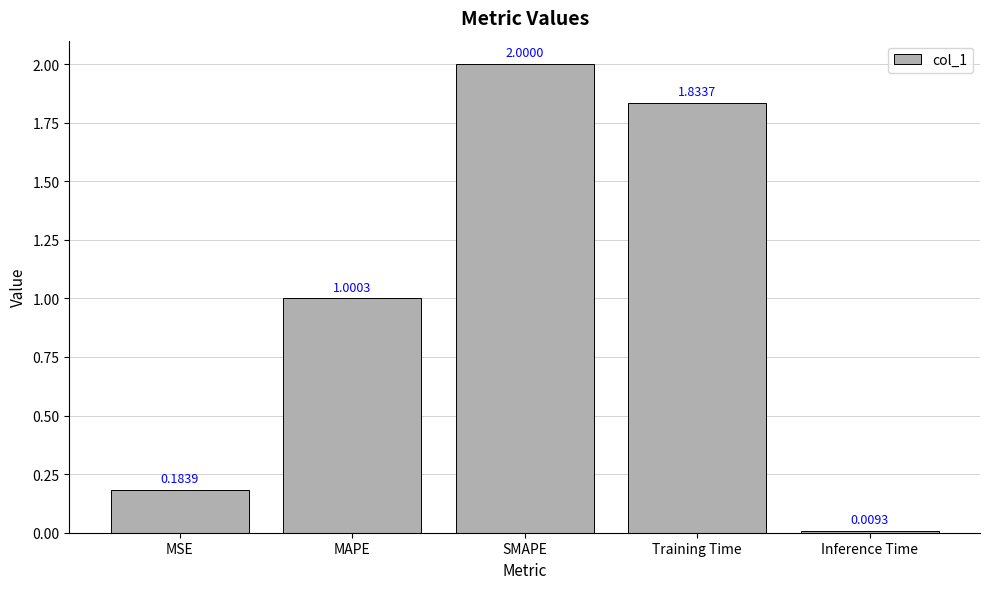

Where is the data nearest to the value 1?

MAPE